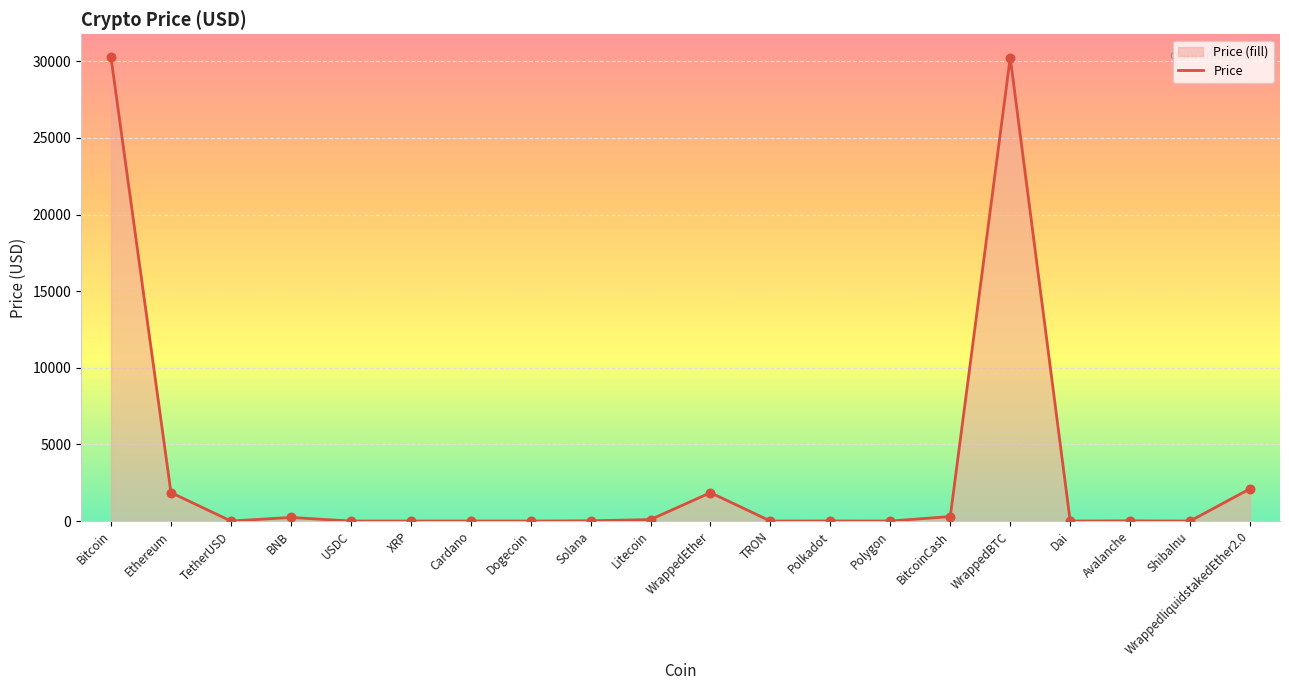

What is the ratio of the value at Polkadot to the value at USDC?

5.0